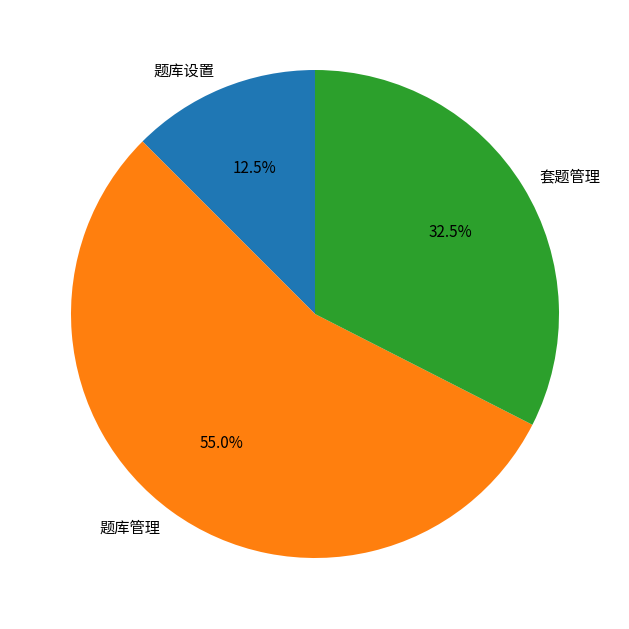

Which slice is the smallest?

题库设置